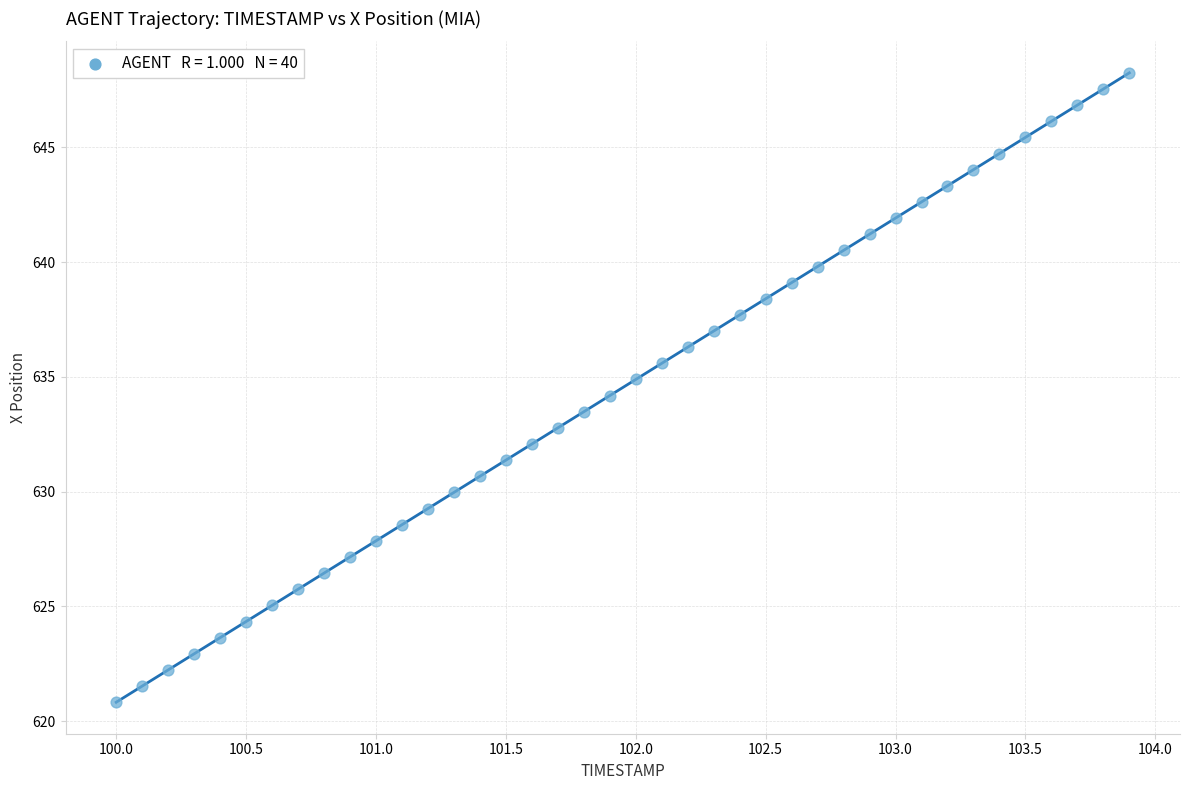

What is the range of X values (max minus min)?

3.9